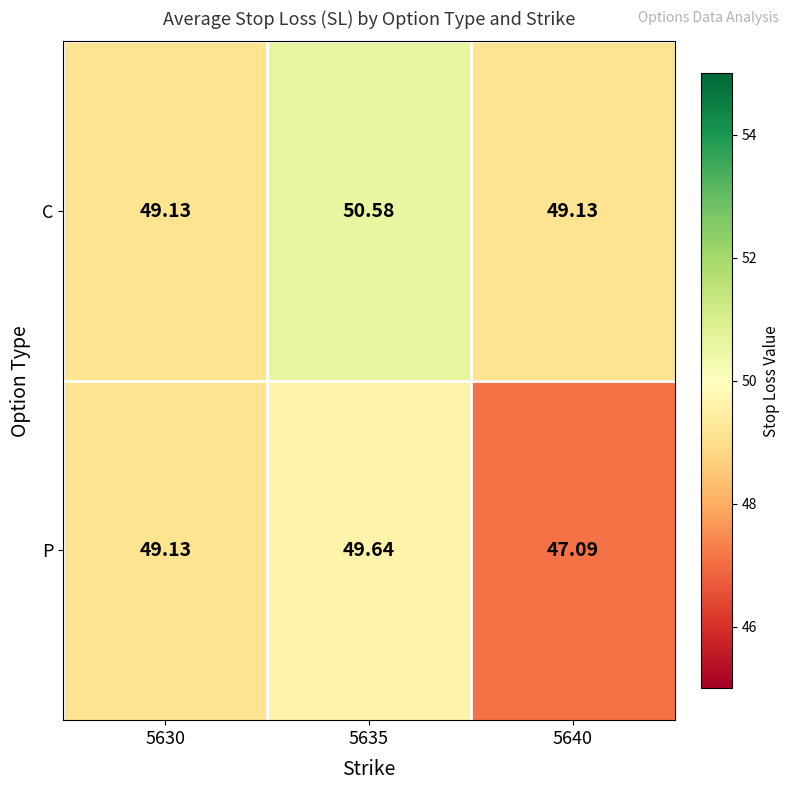

Which series has the largest total across all categories?

C